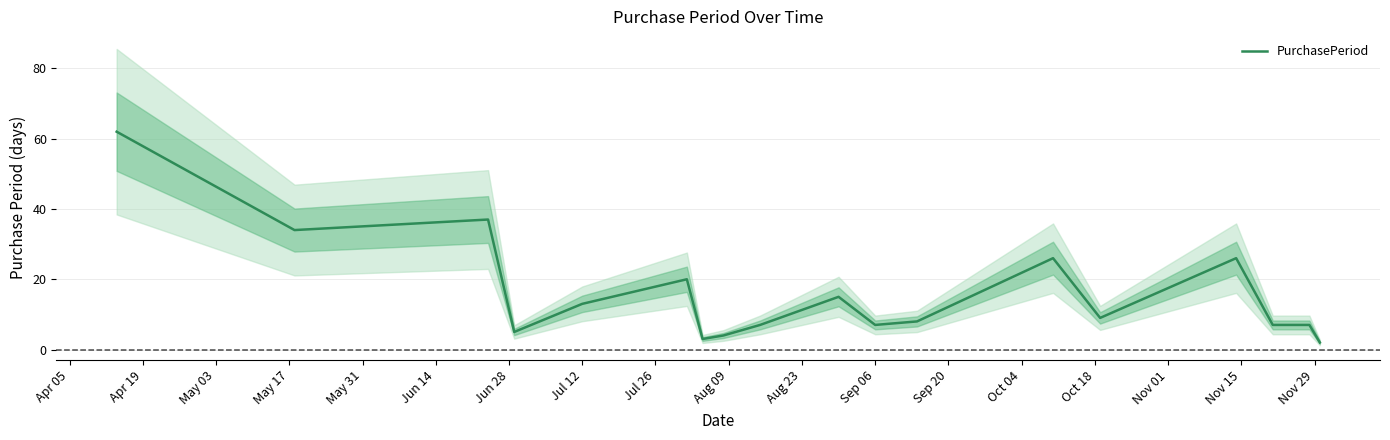

What is the maximum value for PurchasePeriod?

62